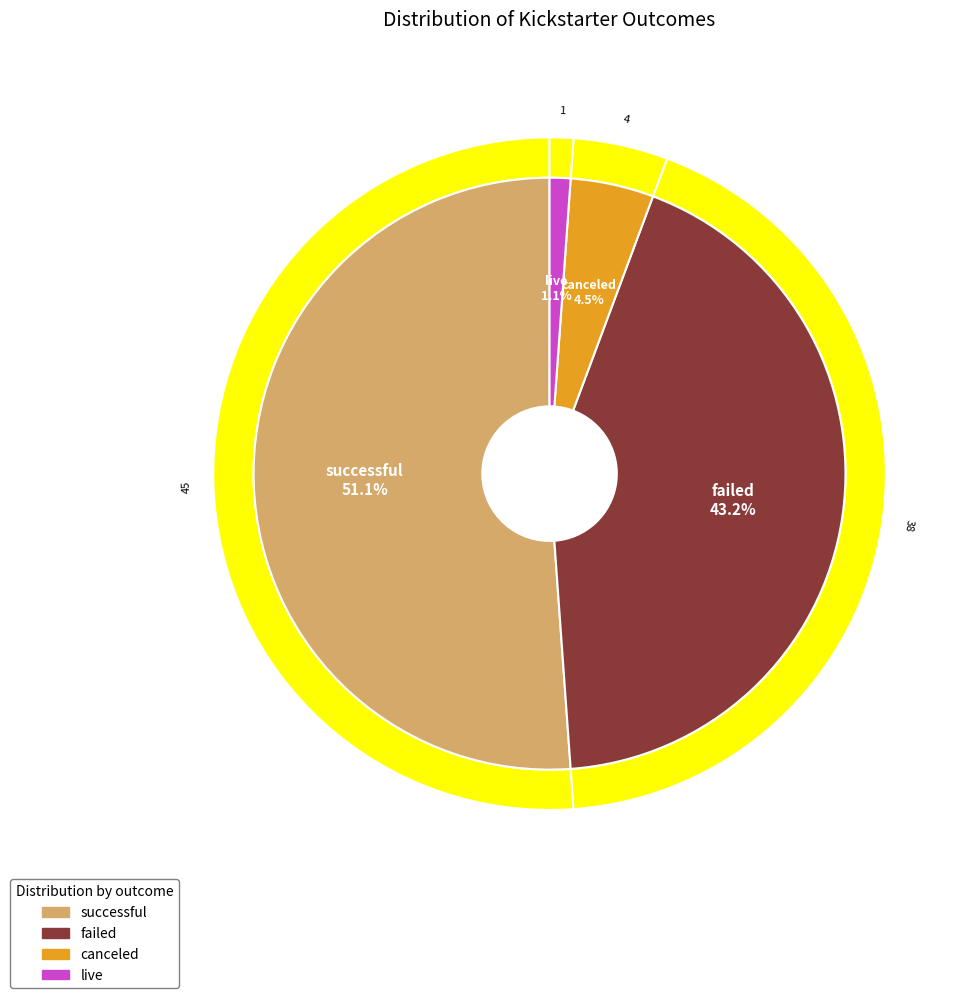

To the nearest percent, what is the average slice percentage?

25%